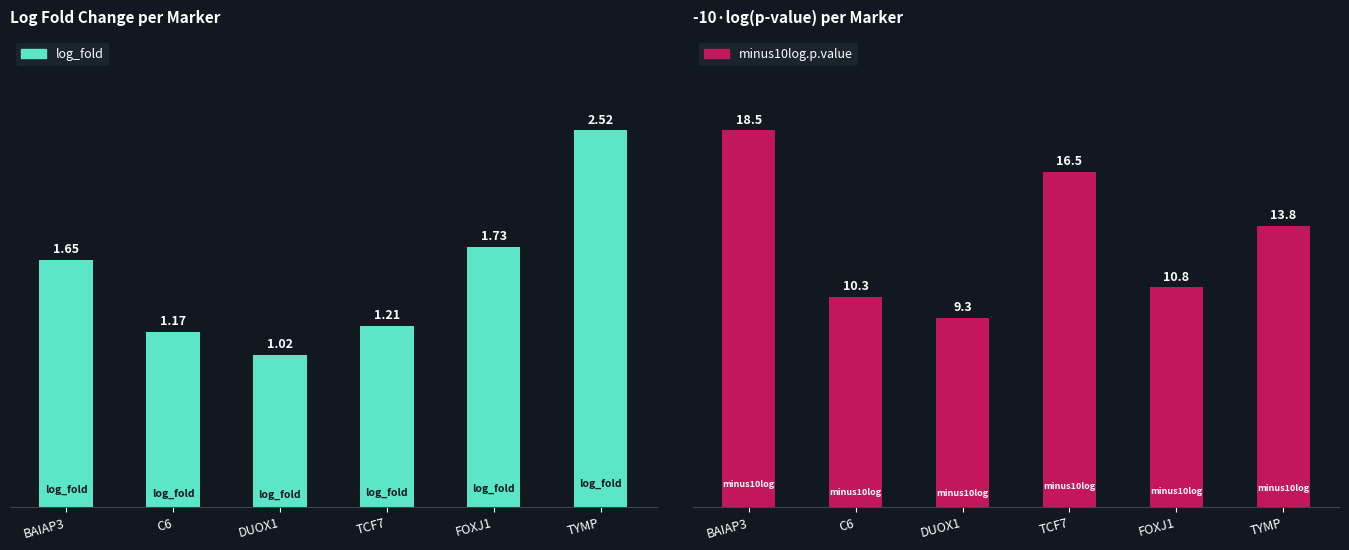

Which series has the widest spread of values?

minus10log.p.value